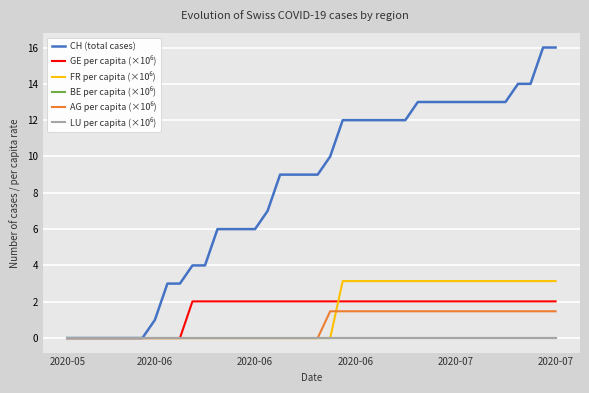

Is this an area chart (filled region under the line)?

No